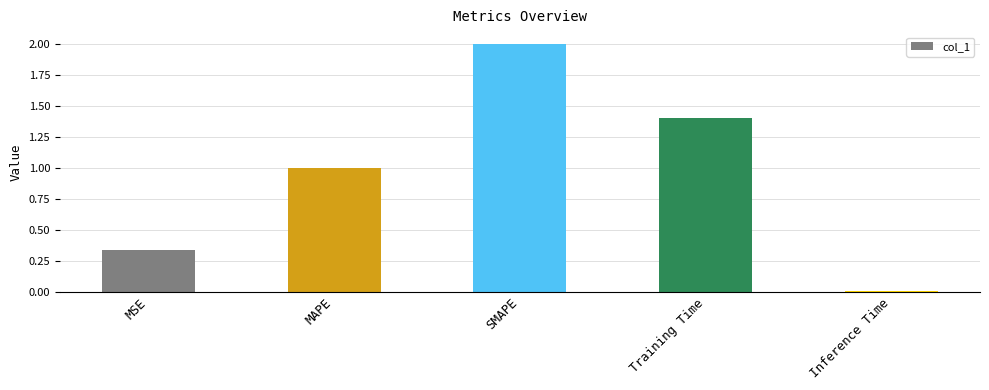

List the labels in order of value, largest first.

SMAPE, Training Time, MAPE, MSE, Inference Time